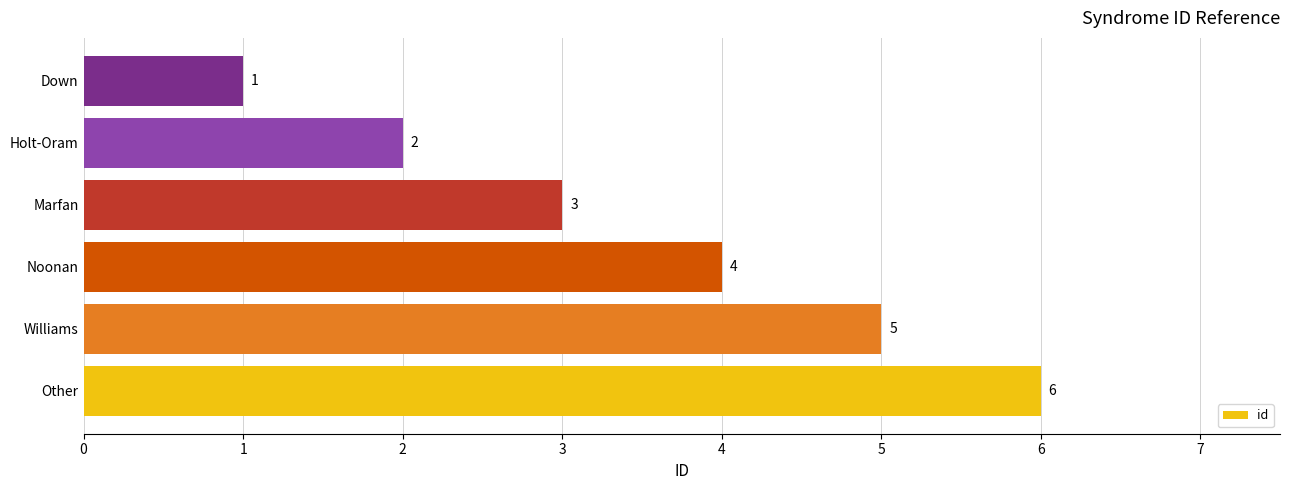

Which has a higher value, Marfan or Holt-Oram?

Marfan